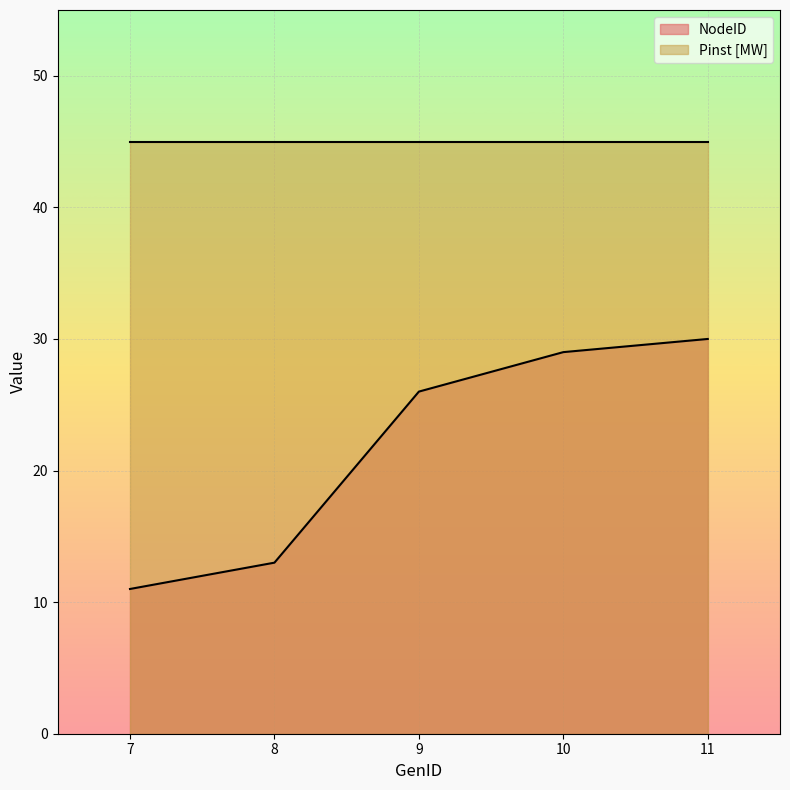

What is the value of the 1st point from the left?

11